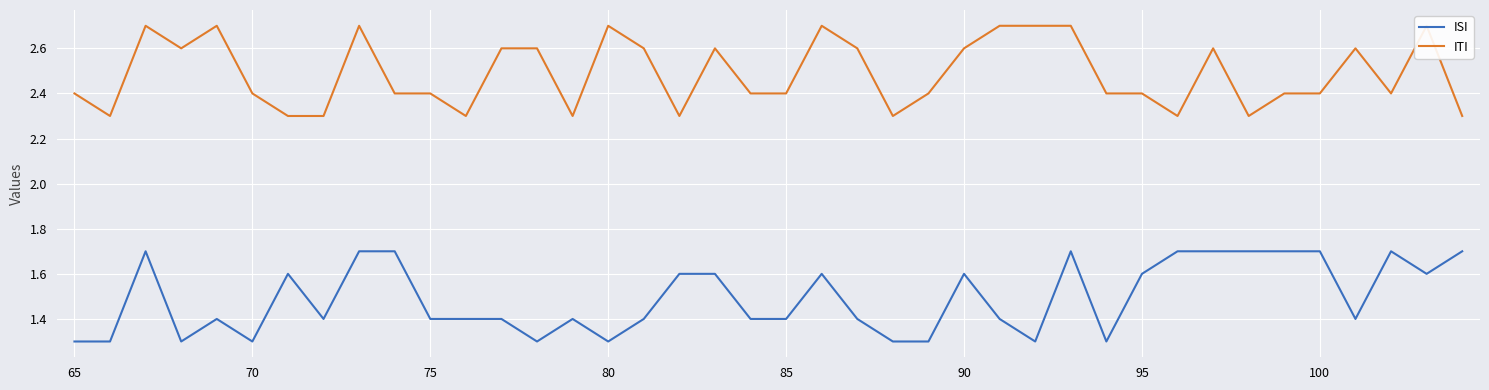

List the series in order of their peak value, highest first.

ITI, ISI